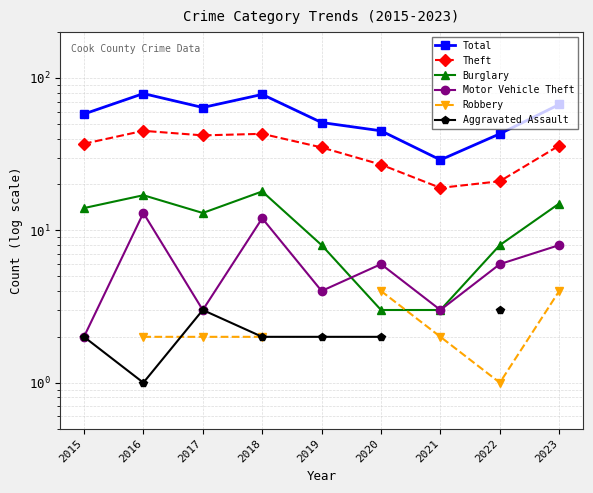

How many interior local peaks does the Theft series have?

2